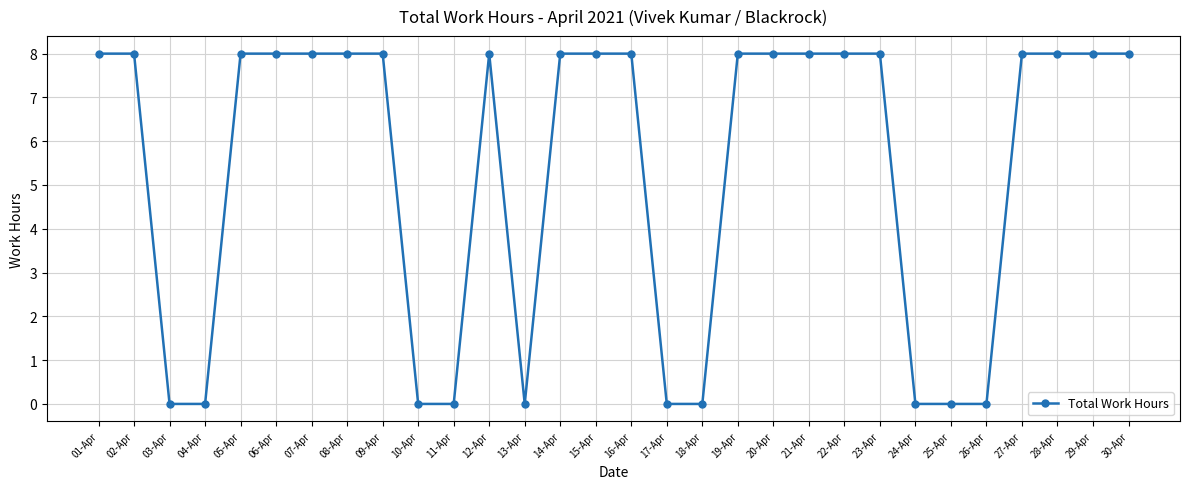

What is the average value?

5